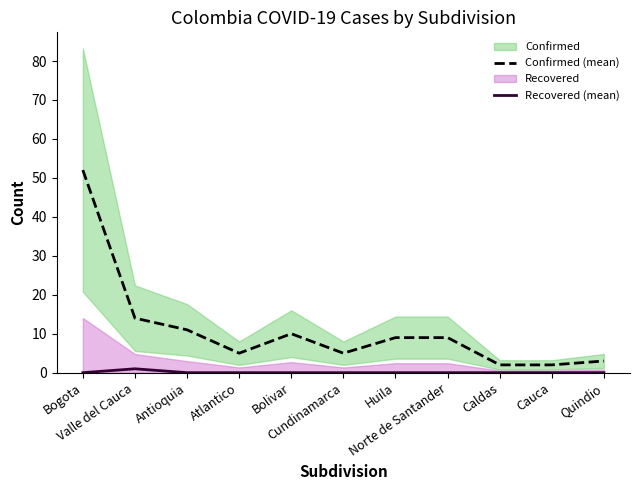

Rank the series by their average value, from lowest to highest.

Recovered (mean), Confirmed (mean)